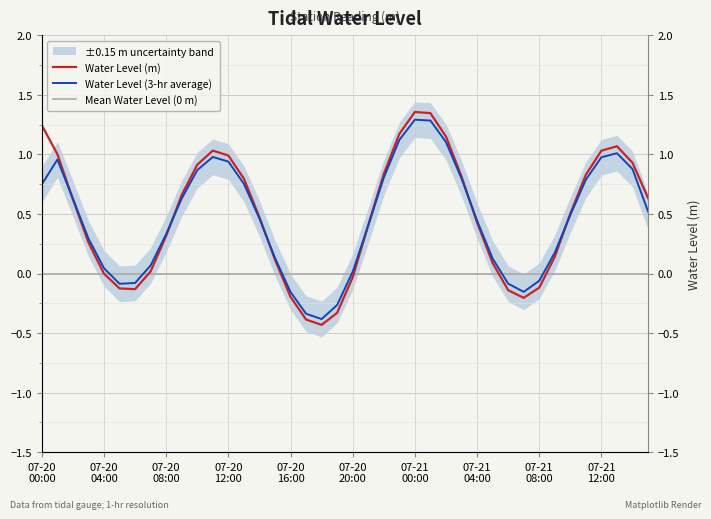

What is the label of the 21st point from the right?

2025-07-20 19:00:00